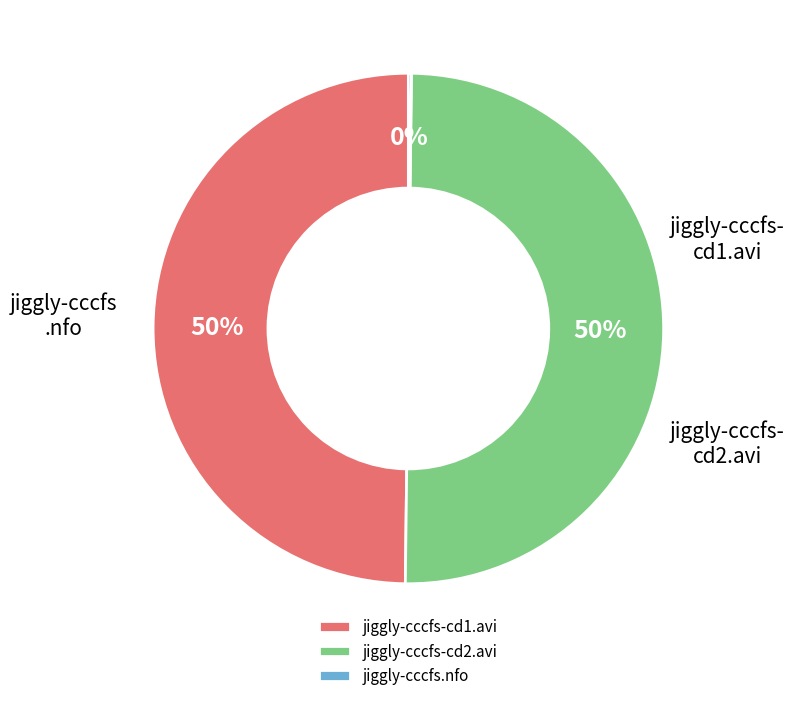

What is the ratio of the value at jiggly-cccfs-cd1.avi to the value at jiggly-cccfs-cd2.avi?

1.0